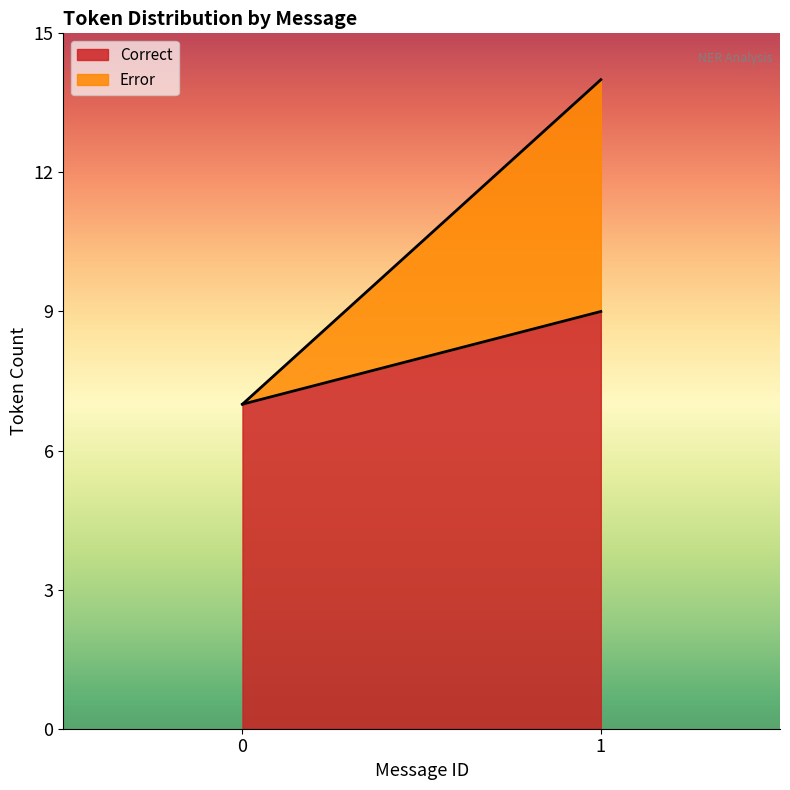

What are all the series names shown in the legend?

Correct, Error